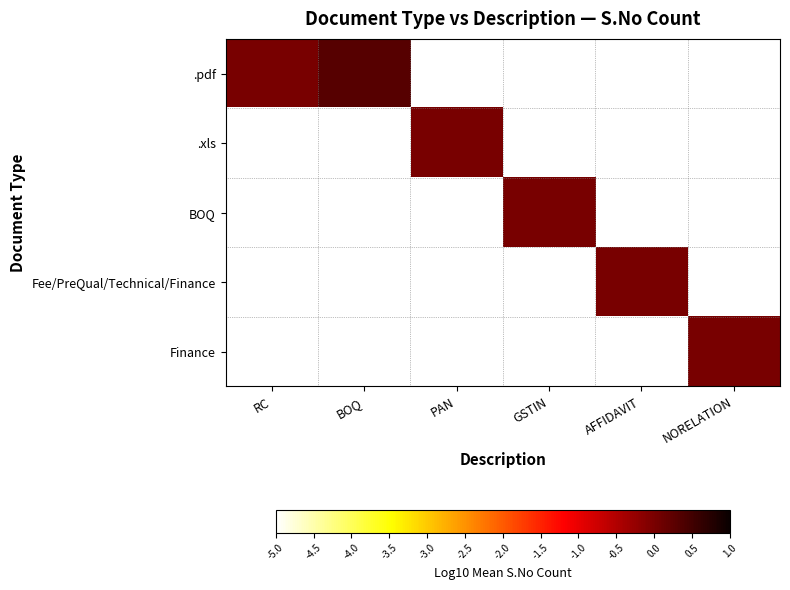

Reading left to right, list all the values displayed in this chart.

.pdf: RC=0.0	BOQ=0.3	PAN=-5.0	GSTIN=-5.0	AFFIDAVIT=-5.0	NORELATION=-5.0
.xls: RC=-5.0	BOQ=-5.0	PAN=0.0	GSTIN=-5.0	AFFIDAVIT=-5.0	NORELATION=-5.0
BOQ: RC=-5.0	BOQ=-5.0	PAN=-5.0	GSTIN=0.0	AFFIDAVIT=-5.0	NORELATION=-5.0
Fee/PreQual/Technical/Finance: RC=-5.0	BOQ=-5.0	PAN=-5.0	GSTIN=-5.0	AFFIDAVIT=0.0	NORELATION=-5.0
Finance: RC=-5.0	BOQ=-5.0	PAN=-5.0	GSTIN=-5.0	AFFIDAVIT=-5.0	NORELATION=0.0